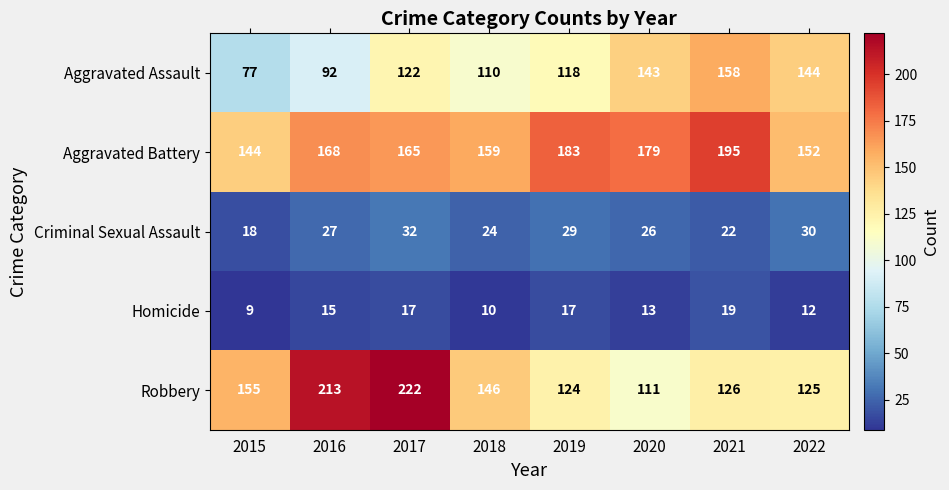

What is the total value across all series at 2020?

472